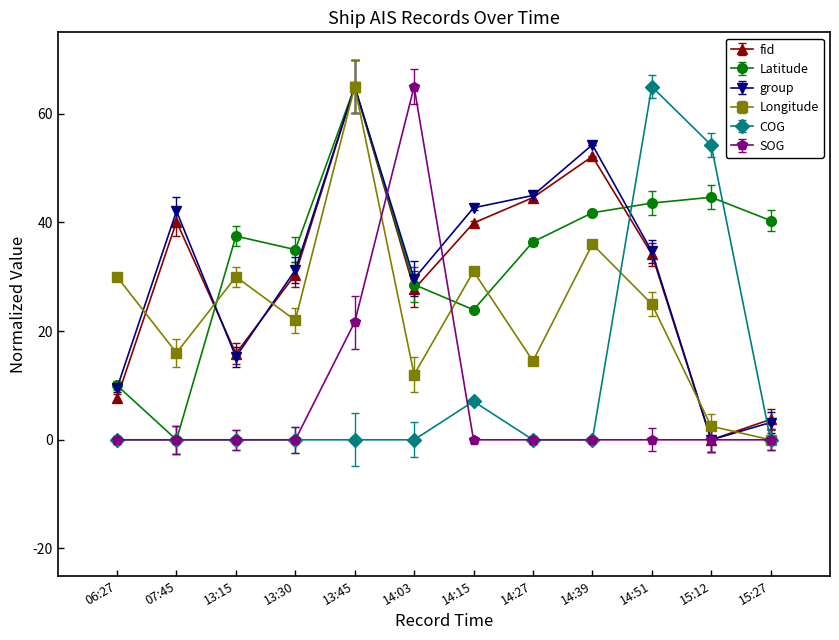

At which category is the sum across all series the highest?

13:45